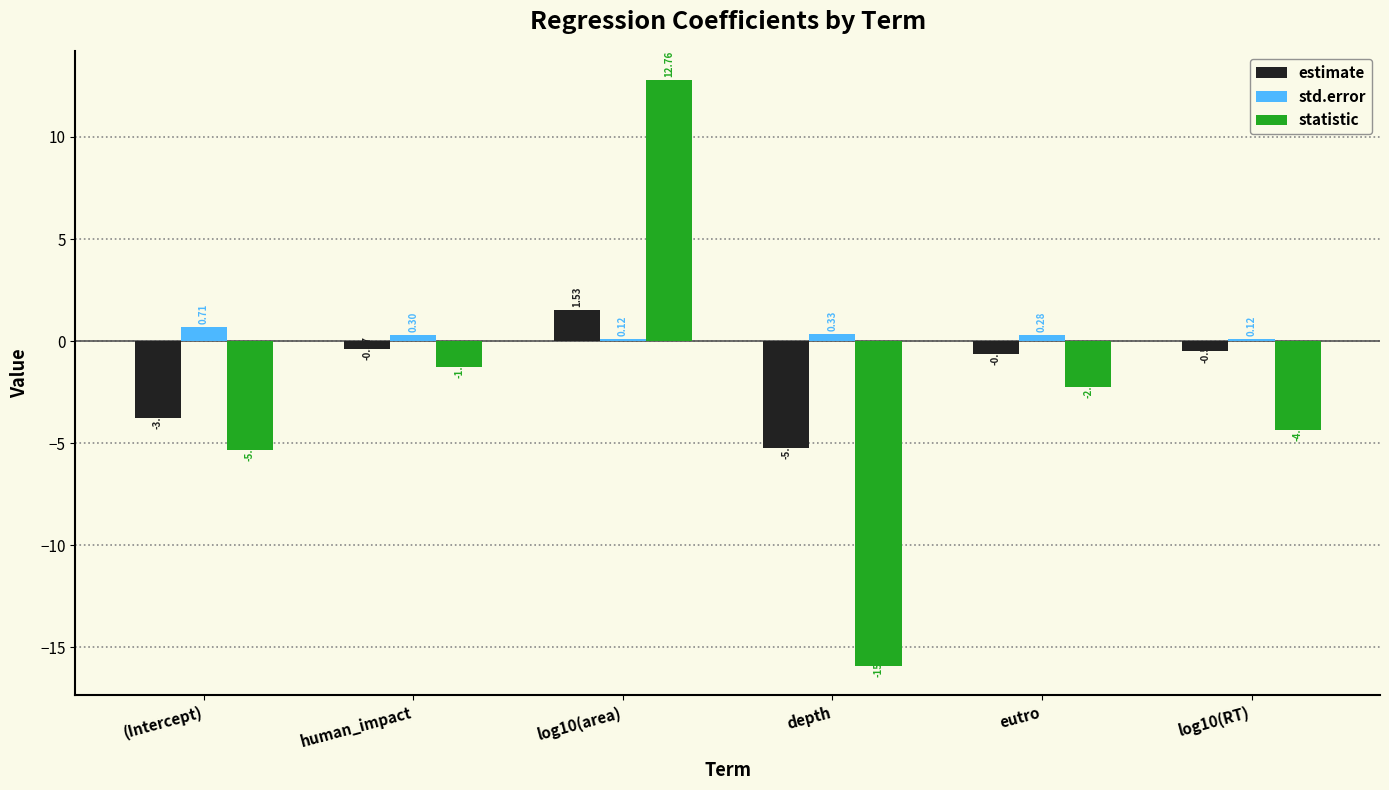

At which label is statistic closest to -1?

human_impact